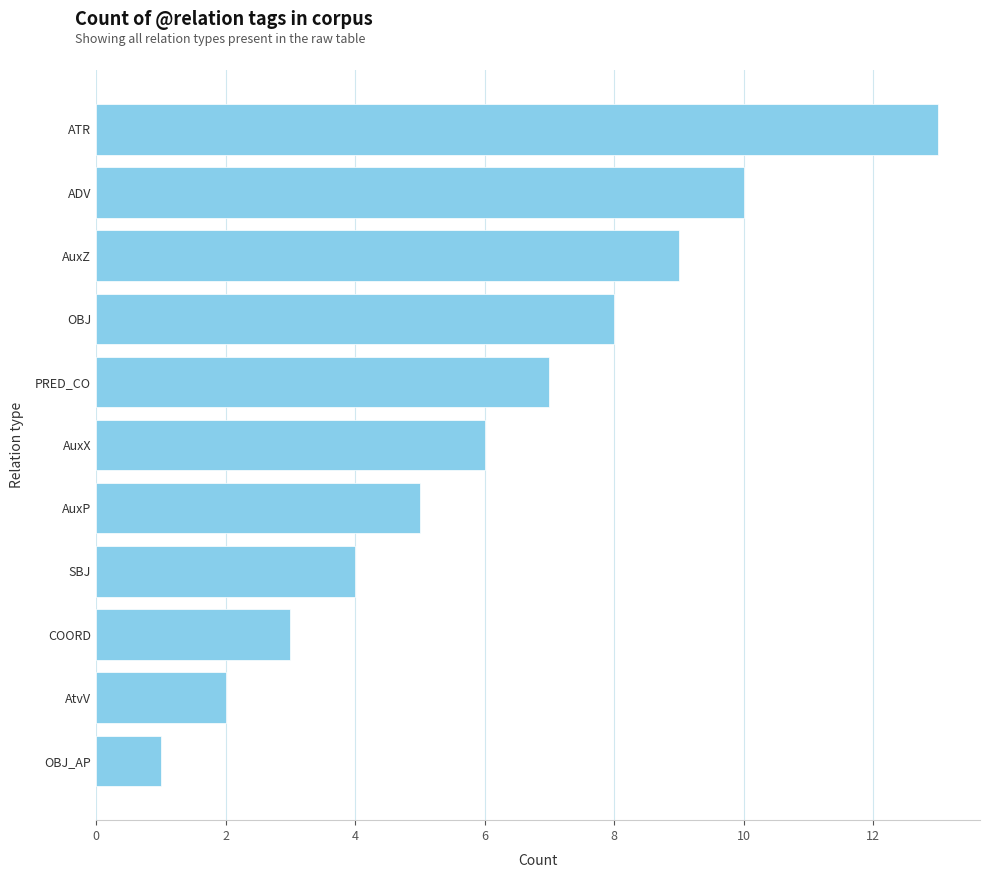

What is the change in value from AuxX to AtvV?

-4